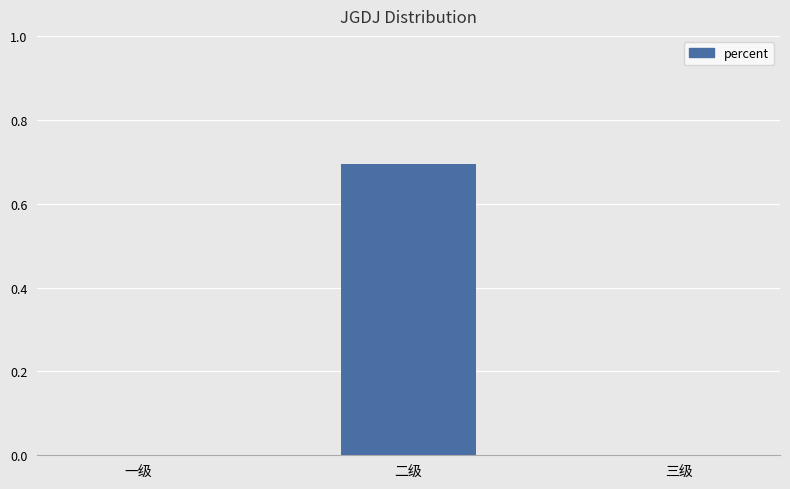

Between 三级 and 二级, which is larger?

二级